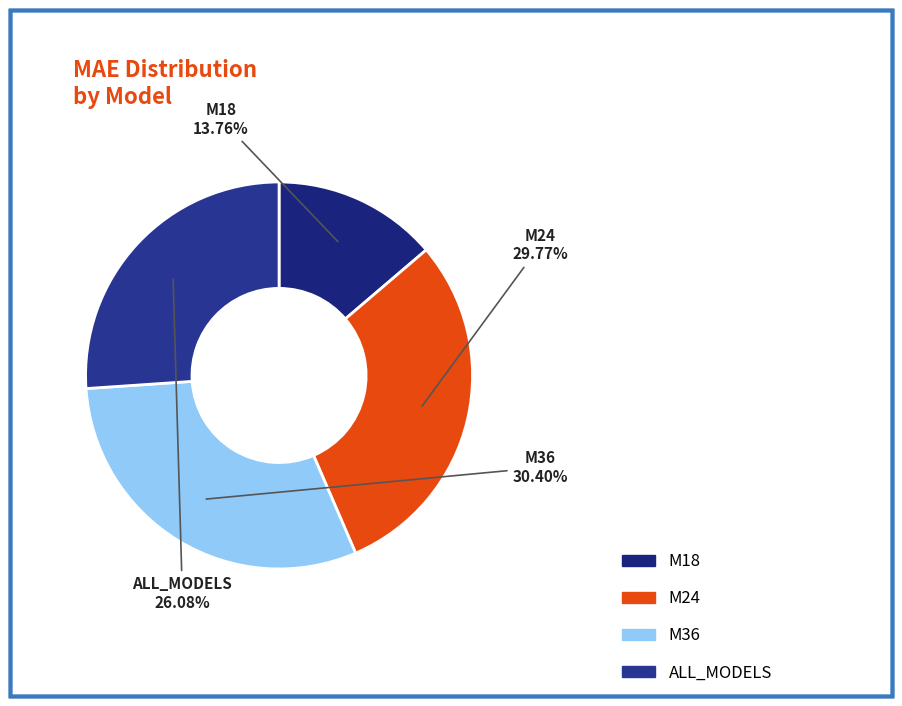

To the nearest percent, what portion does M18 represent?

14%